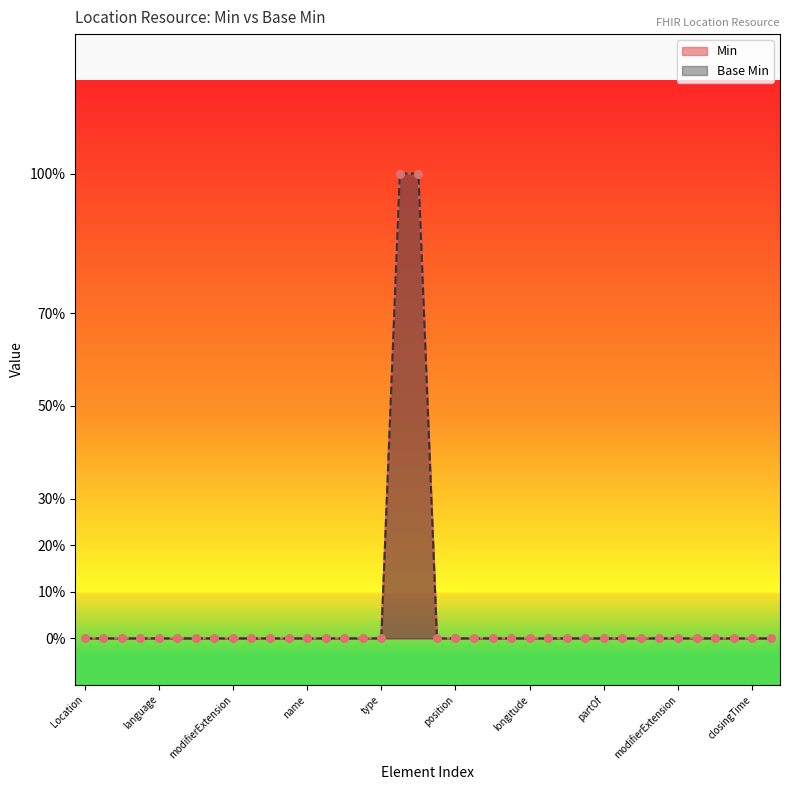

At how many categories does at least one series exceed 0?

2